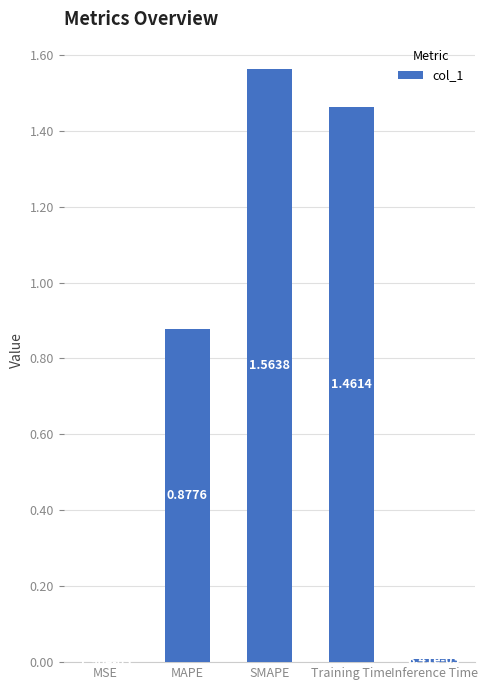

Between MAPE and SMAPE, which is larger?

SMAPE